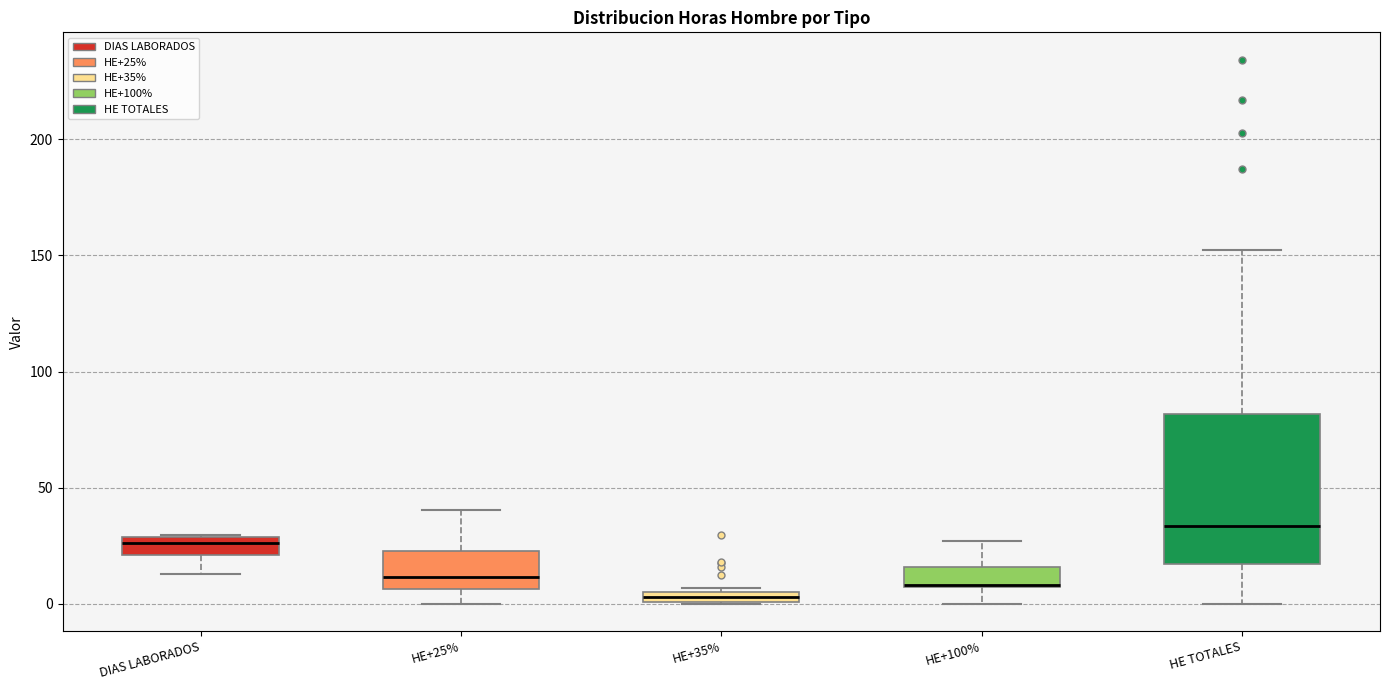

Which box is the tallest, from its lower edge to its upper edge?

HE TOTALES